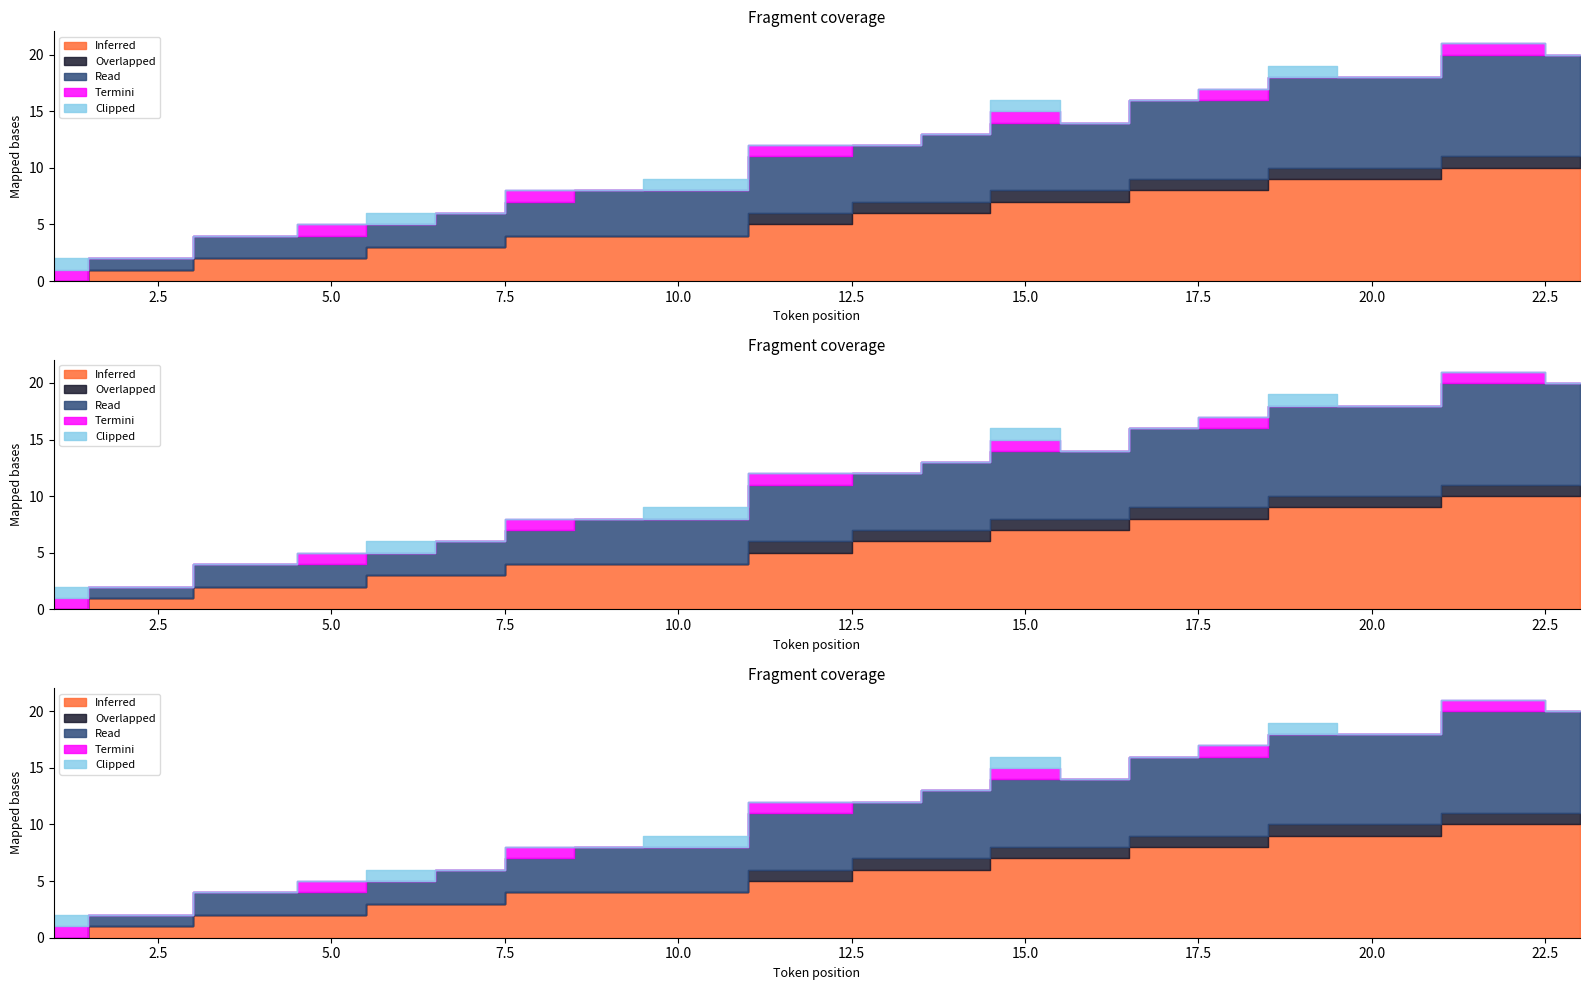

Rank the series by their maximum value, from highest to lowest.

Inferred, Read, Overlapped, Termini, Clipped